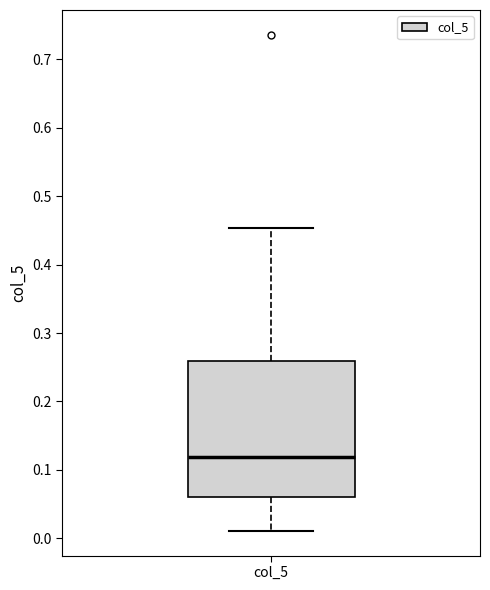

Transcribe this box plot: give where the median line is, the range the box spans, and where the two whiskers end, as read against the y-axis. The values are not printed on the chart, so give them approximately, as read against the axis.

median 0.12, box 0.06 to 0.26, whiskers 0.01 to 0.45